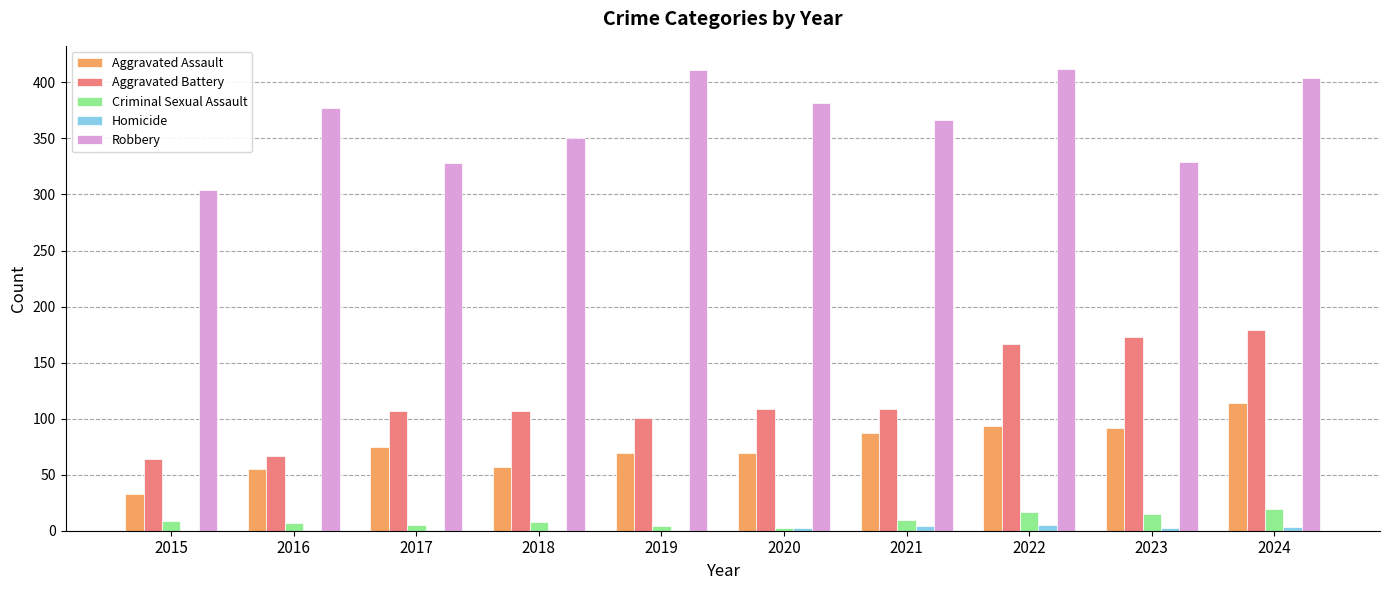

True or false: Aggravated Battery has a value of 169 at 2019.

False